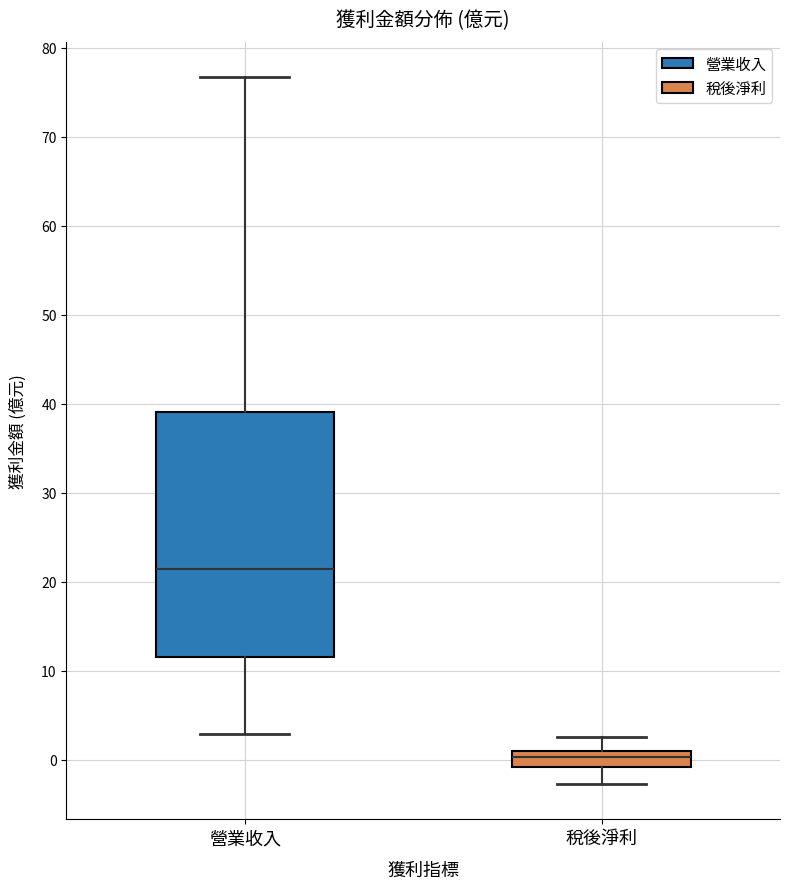

Which box is the tallest, from its lower edge to its upper edge?

營業收入